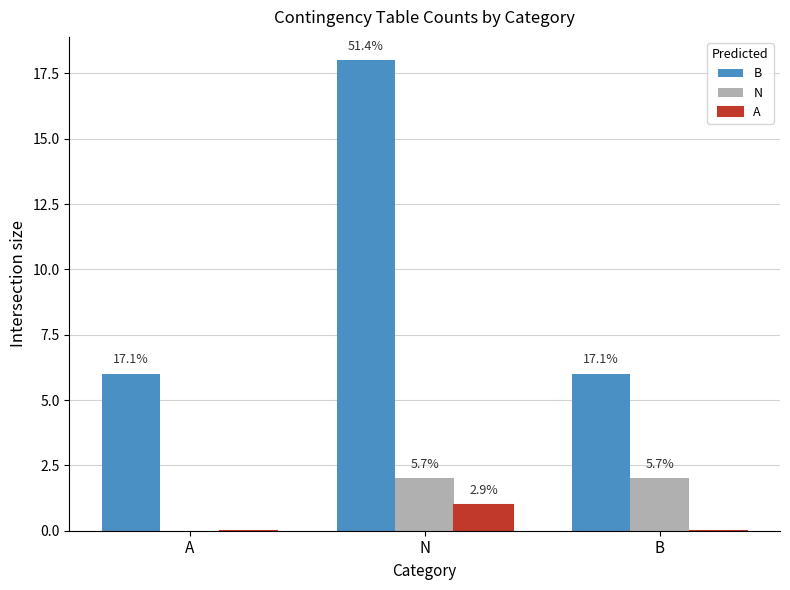

What are all the series names shown in the legend?

B, N, A